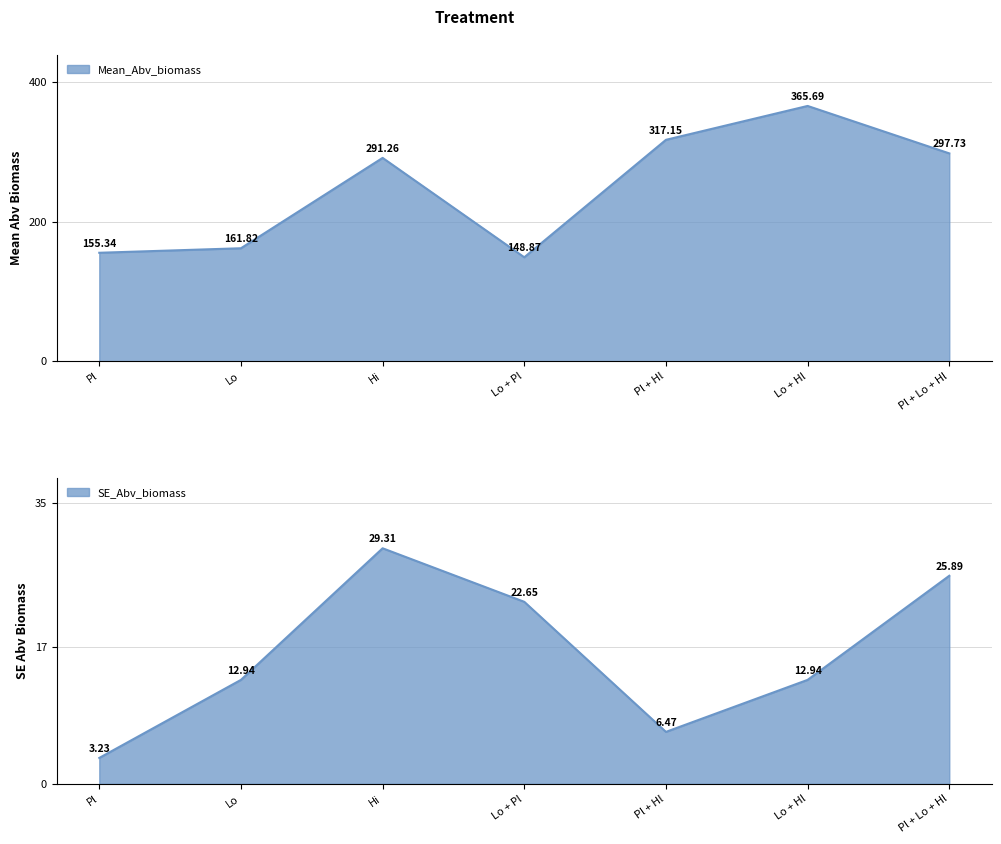

Between Lo + Pl and Pl + Lo + Hl, which is larger?

Pl + Lo + Hl